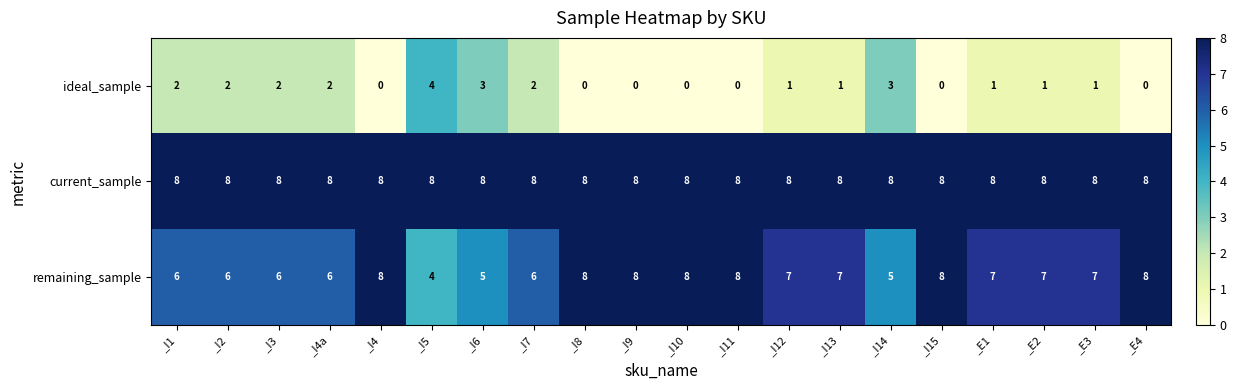

At _E2, list the series in order from largest to smallest.

current_sample, remaining_sample, ideal_sample